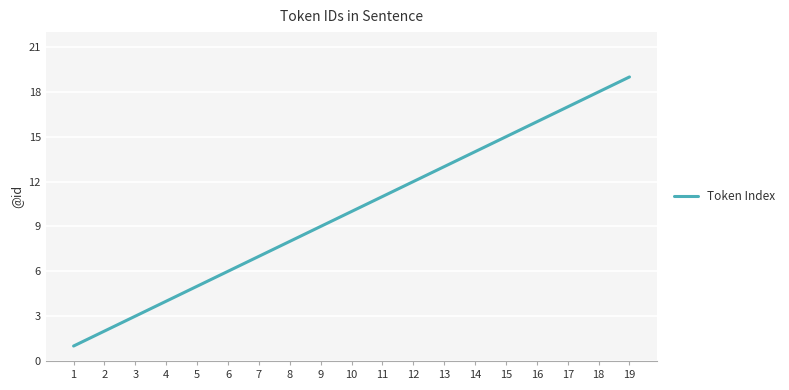

List the labels in order of value, smallest first.

1, 2, 3, 4, 5, 6, 7, 8, 9, 10, 11, 12, 13, 14, 15, 16, 17, 18, 19